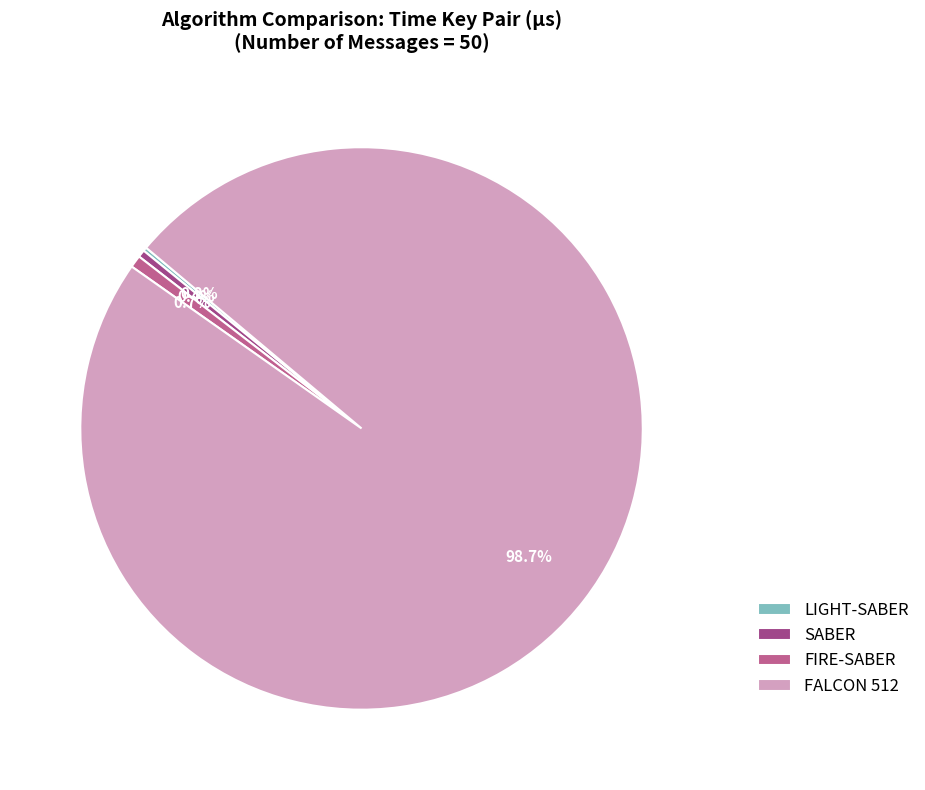

Which slice is the largest?

FALCON 512